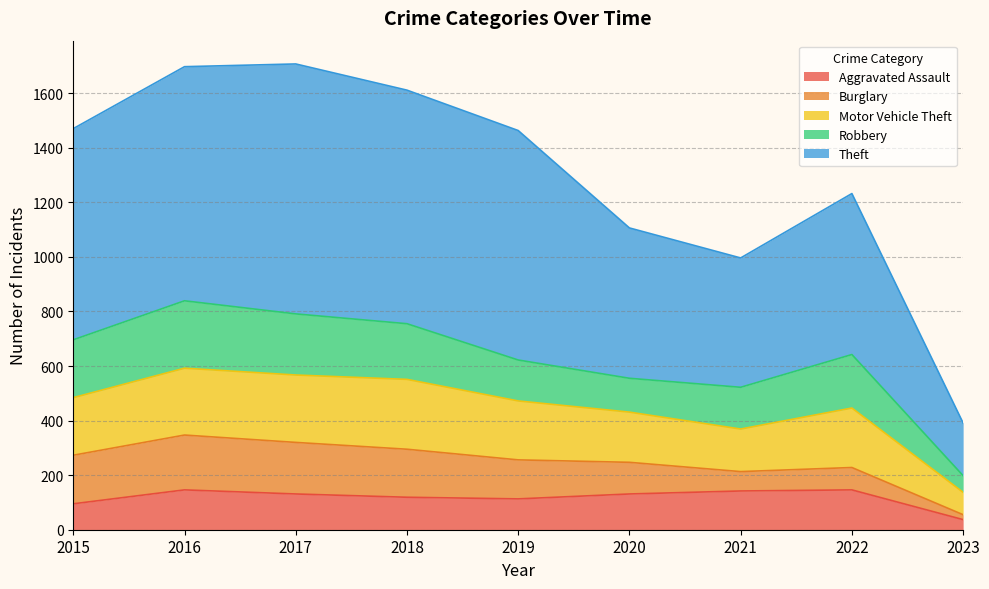

Is the value of Motor Vehicle Theft at 2017 greater than the value of Robbery at 2018?

Yes